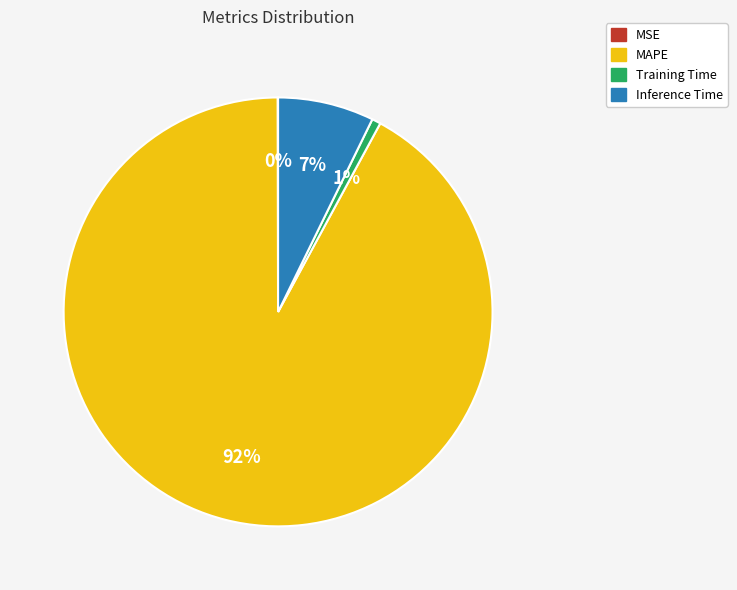

Which slice represents more than half of the pie?

MAPE